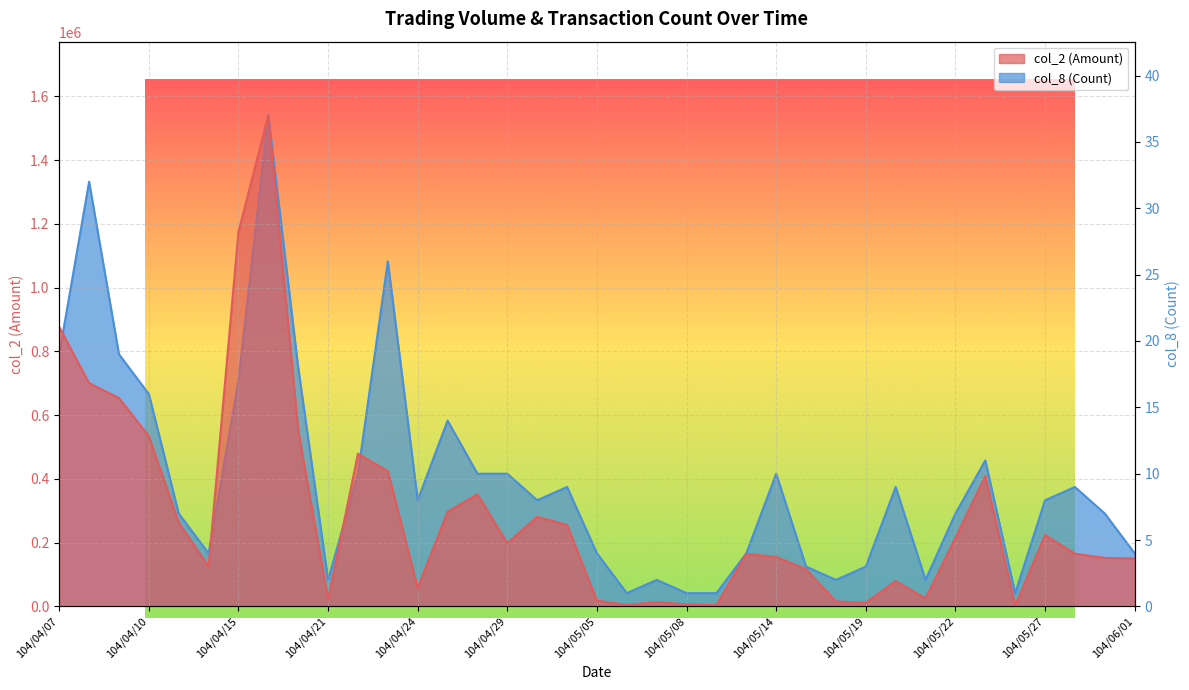

Reading left to right, extract all data points from this chart.

col_2 (Amount): 104/04/07=876670	104/04/08=700160	104/04/09=653610	104/04/10=534060	104/04/13=263080	104/04/14=125200	104/04/15=1174640	104/04/16=1540180	104/04/17=552290	104/04/21=21940	104/04/22=479000	104/04/23=424280	104/04/24=58140	104/04/27=296820	104/04/28=351620	104/04/29=198220	104/04/30=281260	104/05/04=255500	104/05/05=18400	104/05/06=4800	104/05/07=13800	104/05/08=6200	104/05/12=4400	104/05/13=165000	104/05/14=155330	104/05/15=116500	104/05/18=15400	104/05/19=11700	104/05/20=79400	104/05/21=25300	104/05/22=215500	104/05/25=408980	104/05/26=2200	104/05/27=223700	104/05/28=165300	104/05/29=152100	104/06/01=150600
col_8 (Count): 104/04/07=19	104/04/08=32	104/04/09=19	104/04/10=16	104/04/13=7	104/04/14=4	104/04/15=17	104/04/16=37	104/04/17=18	104/04/21=2	104/04/22=10	104/04/23=26	104/04/24=8	104/04/27=14	104/04/28=10	104/04/29=10	104/04/30=8	104/05/04=9	104/05/05=4	104/05/06=1	104/05/07=2	104/05/08=1	104/05/12=1	104/05/13=4	104/05/14=10	104/05/15=3	104/05/18=2	104/05/19=3	104/05/20=9	104/05/21=2	104/05/22=7	104/05/25=11	104/05/26=1	104/05/27=8	104/05/28=9	104/05/29=7	104/06/01=4